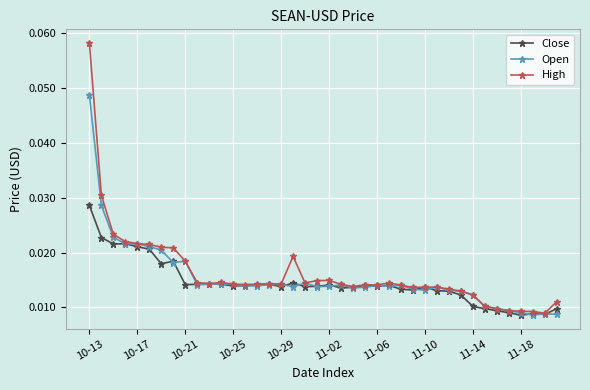

How many Close values are between 0 and 1?

40